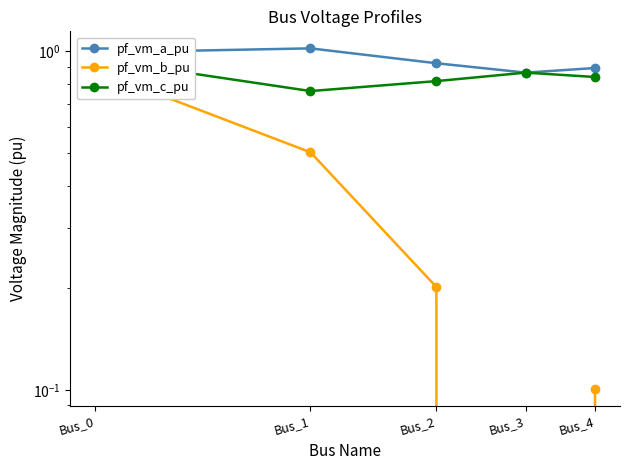

At which label does pf_vm_b_pu reach its minimum?

Bus_3